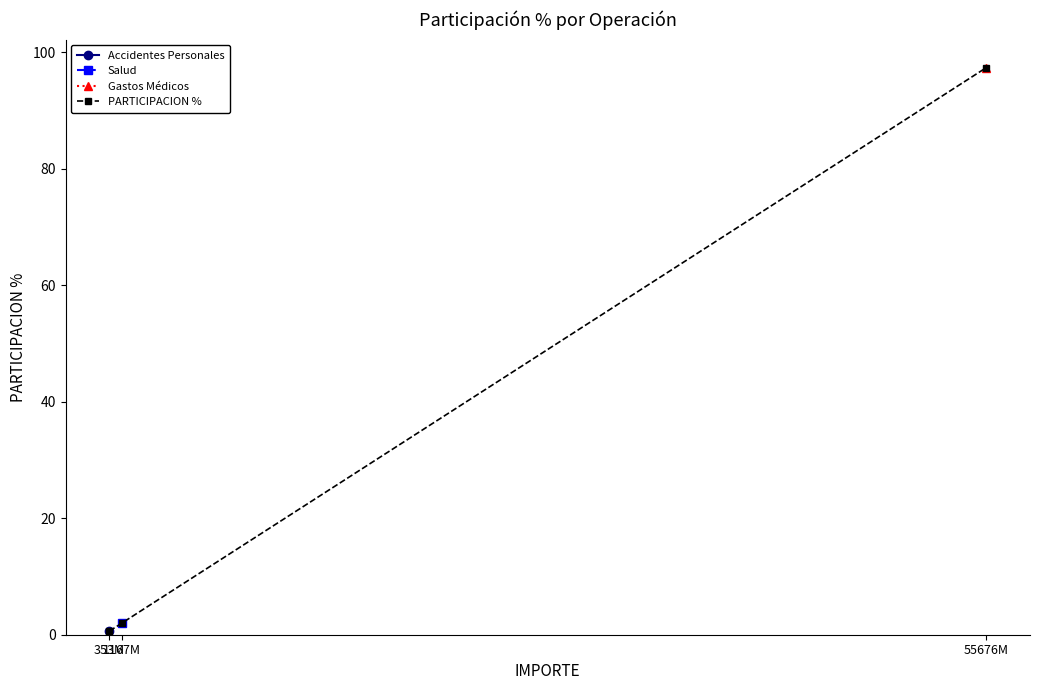

Which has a higher value, 353M or 55676M?

55676M